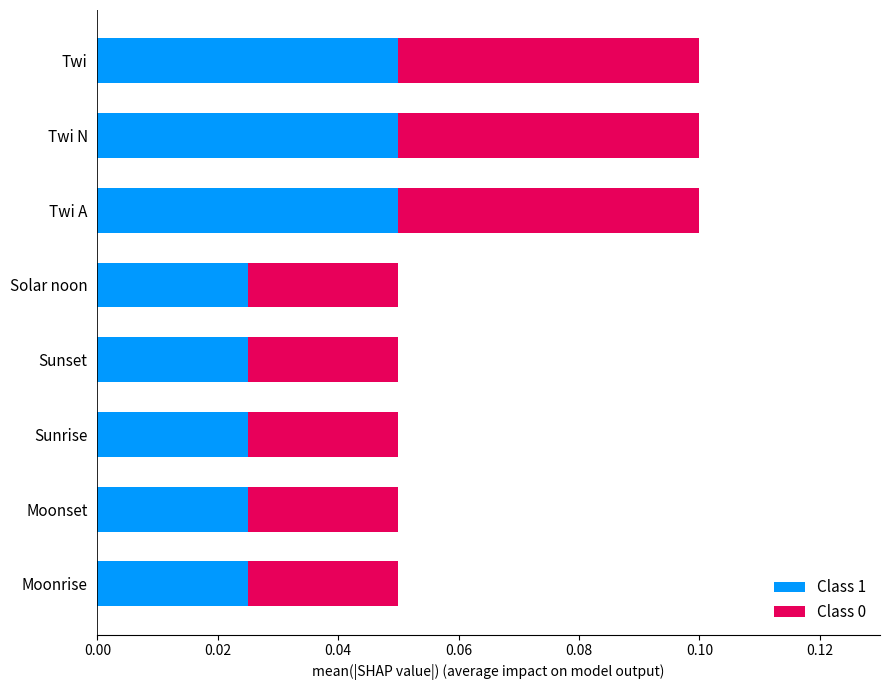

Count the Class 1 values in the range 0 to 1.

8